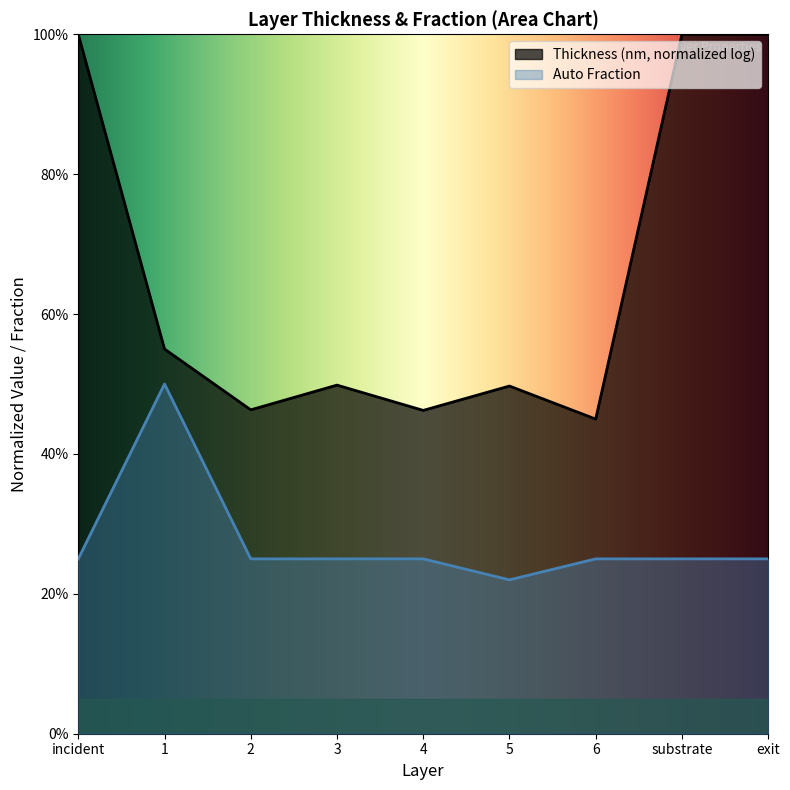

The value of Thickness (nm) at 4 is 0.5. True or false?

True